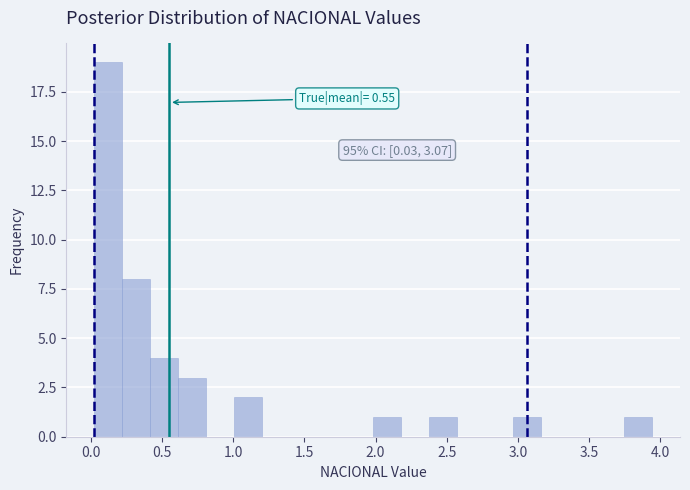

Around what value on the x-axis is the tallest bar? Give the approximate position of its centre, as read against the axis.

0.10